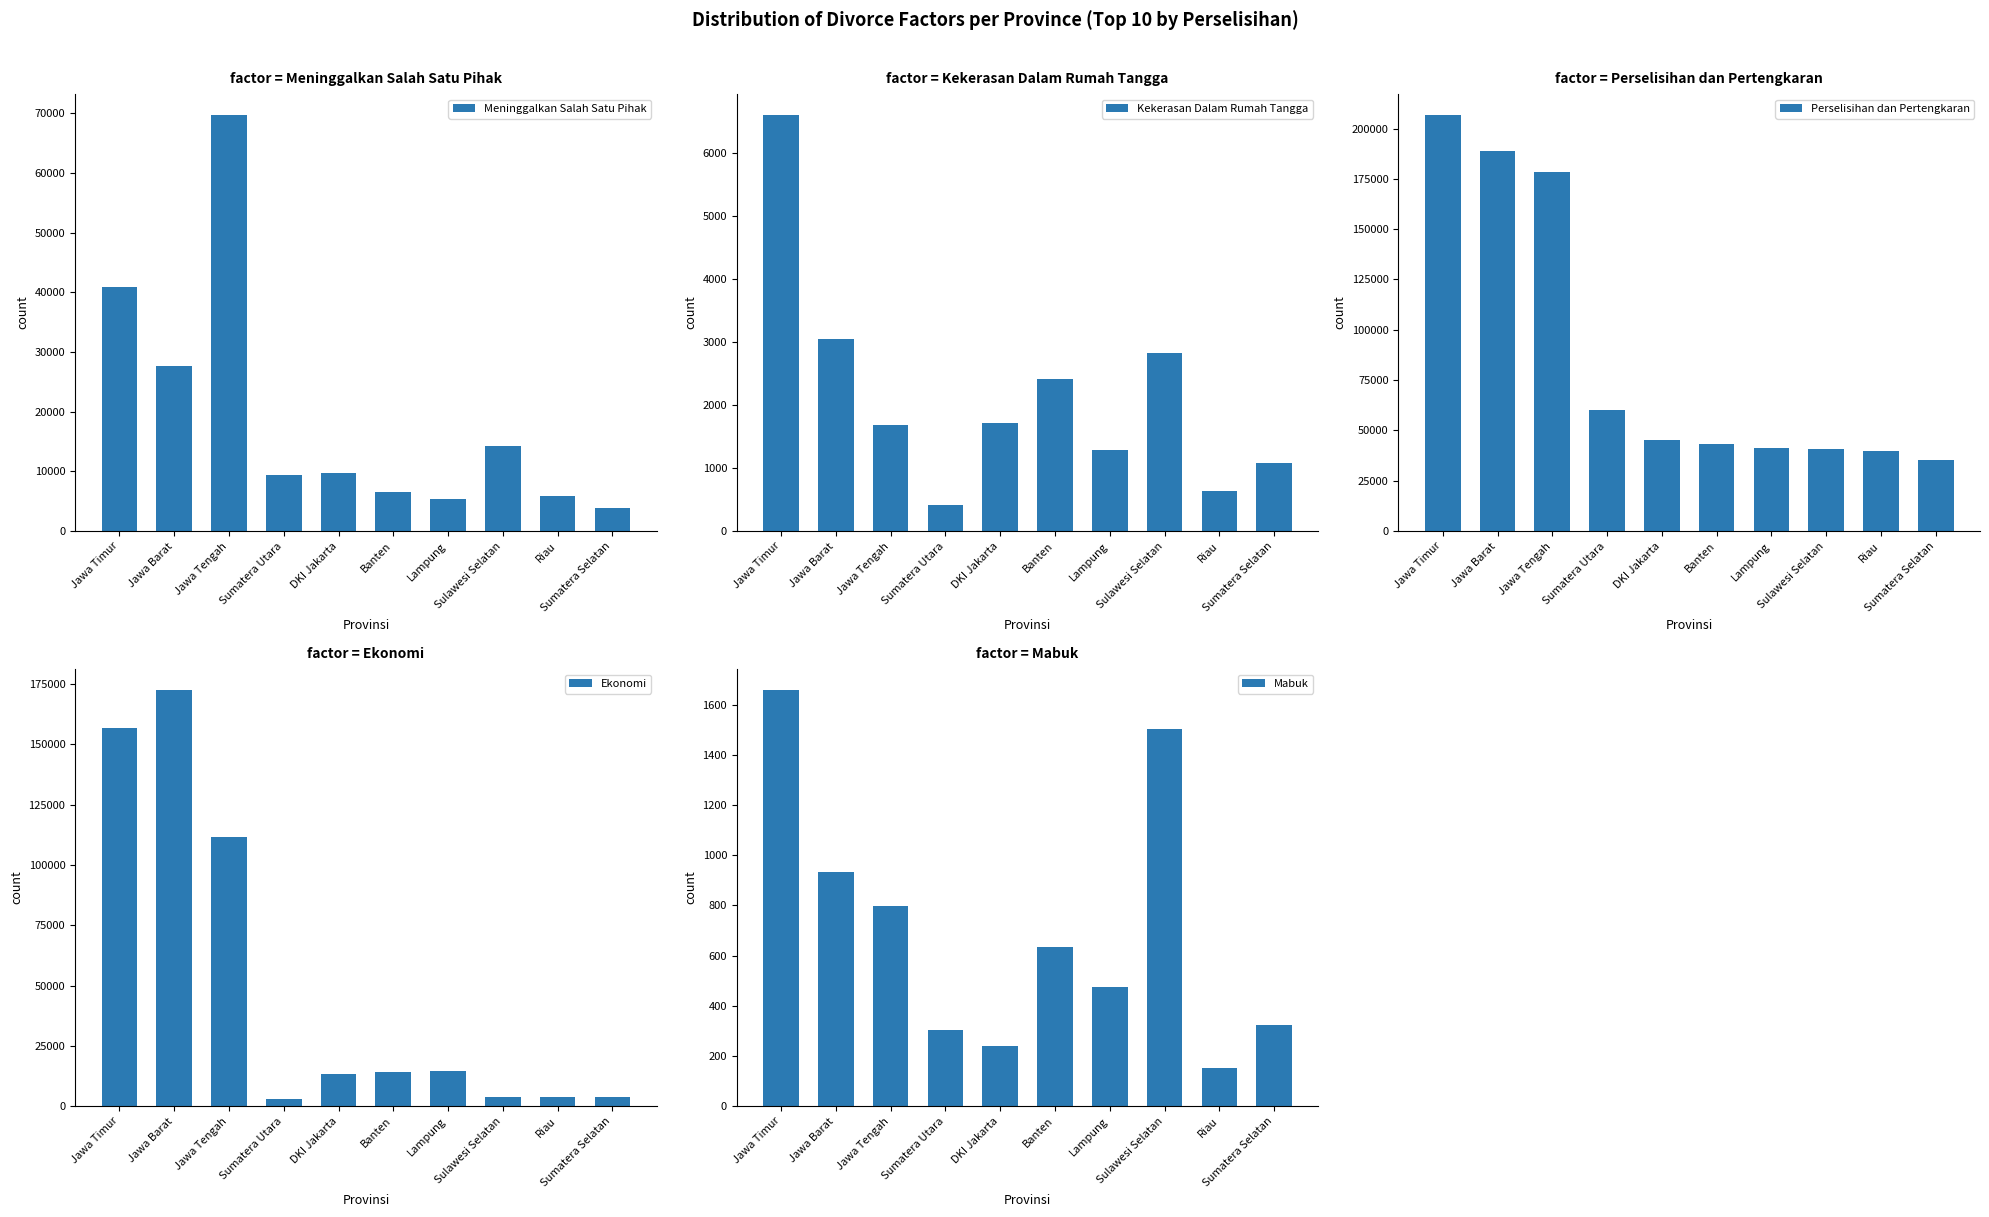

What is the sum of all Perselisihan dan Pertengkaran values?

879326